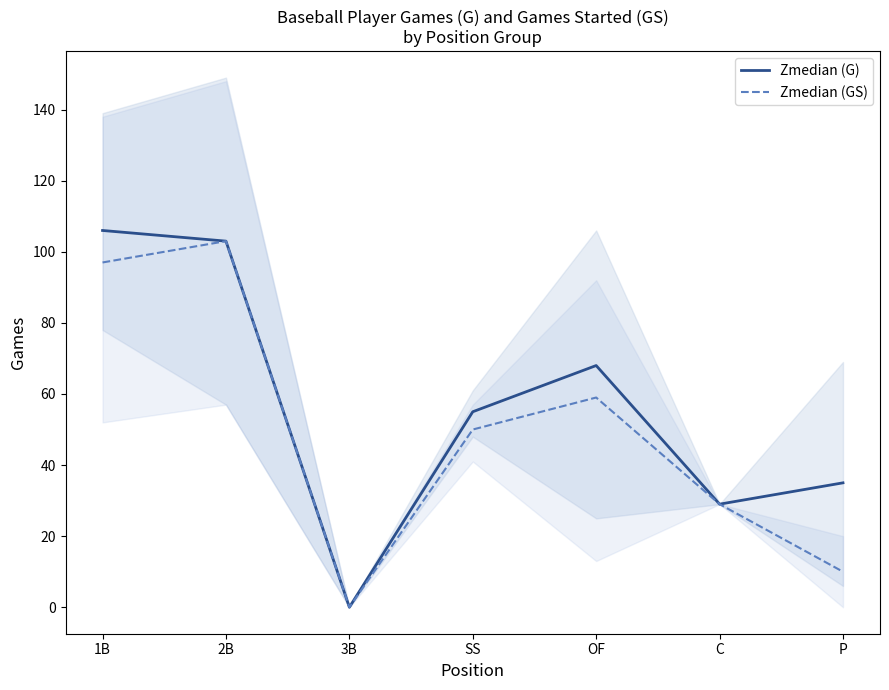

Rank the categories by Zmedian (GS) value from highest to lowest.

2B, 1B, OF, SS, C, P, 3B